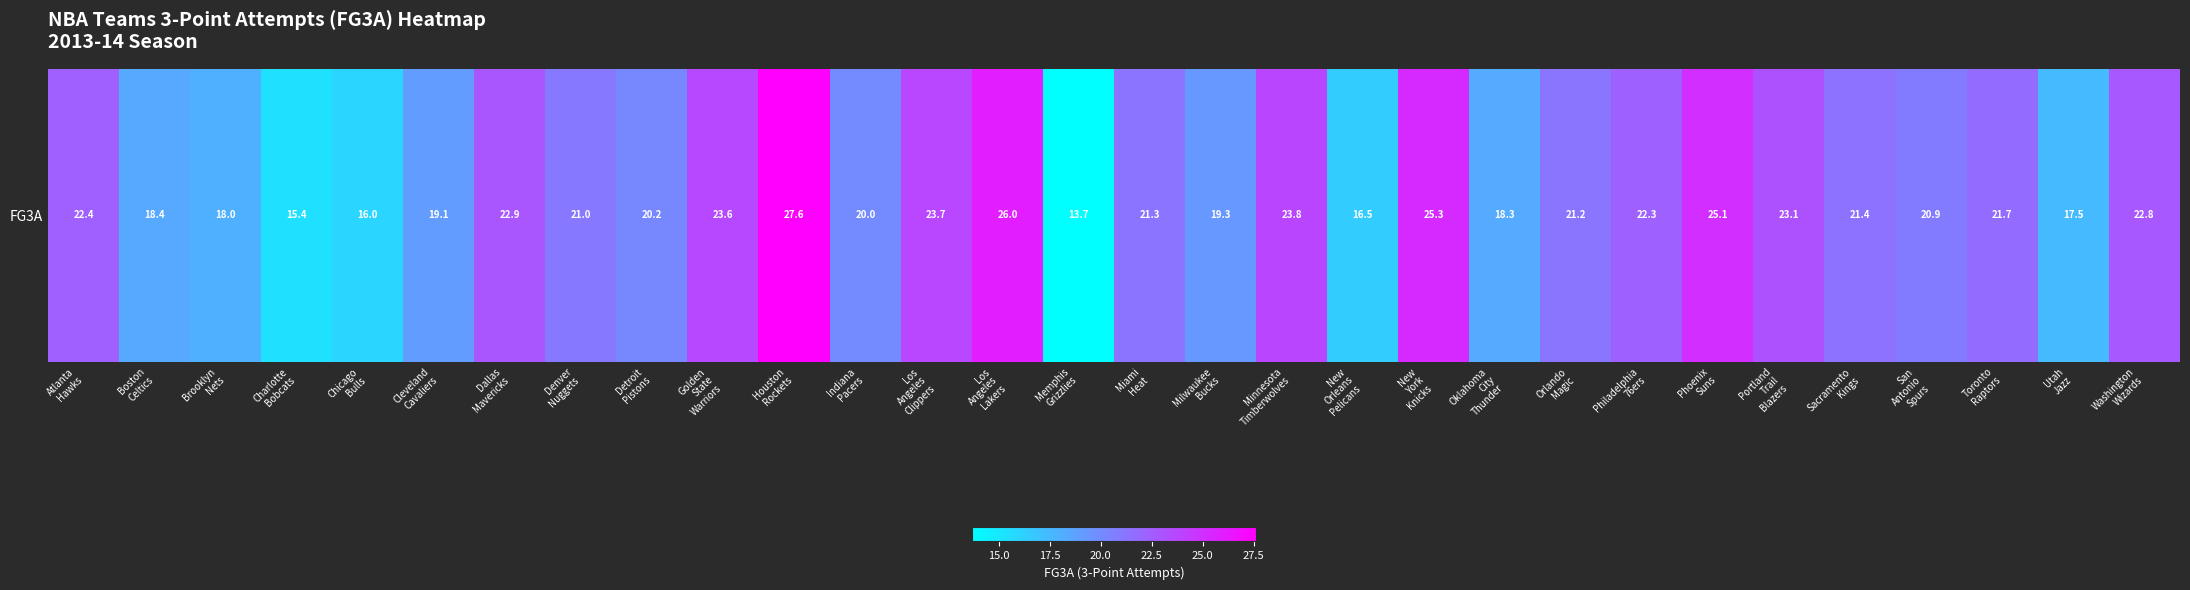

Rank the categories by value from highest to lowest.

Houston
Rockets, Los
Angeles
Lakers, New
York
Knicks, Phoenix
Suns, Minnesota
Timberwolves, Los
Angeles
Clippers, Golden
State
Warriors, Portland
Trail
Blazers, Dallas
Mavericks, Washington
Wizards, Atlanta
Hawks, Philadelphia
76ers, Toronto
Raptors, Sacramento
Kings, Miami
Heat, Orlando
Magic, Denver
Nuggets, San
Antonio
Spurs, Detroit
Pistons, Indiana
Pacers, Milwaukee
Bucks, Cleveland
Cavaliers, Boston
Celtics, Oklahoma
City
Thunder, Brooklyn
Nets, Utah
Jazz, New
Orleans
Pelicans, Chicago
Bulls, Charlotte
Bobcats, Memphis
Grizzlies